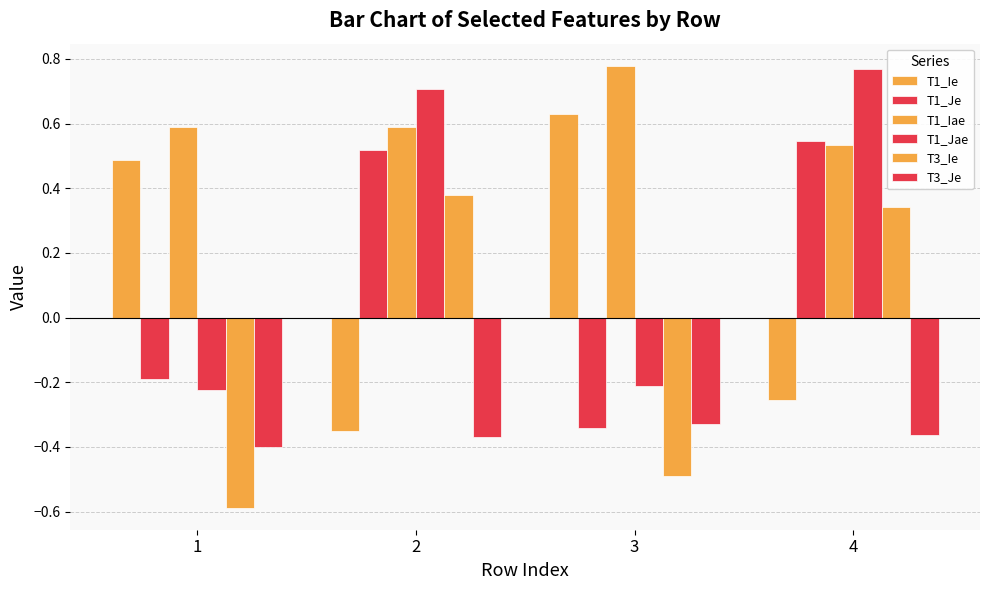

What is the average value of the T1_Jae series?

0.3